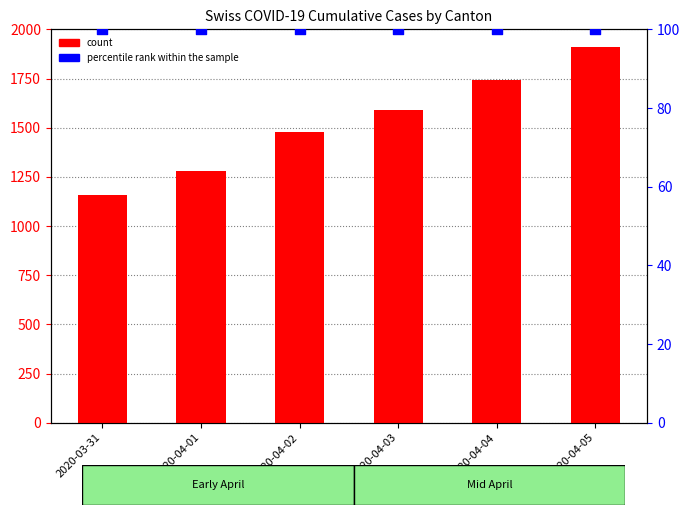

Which series reaches the maximum Y coordinate?

count